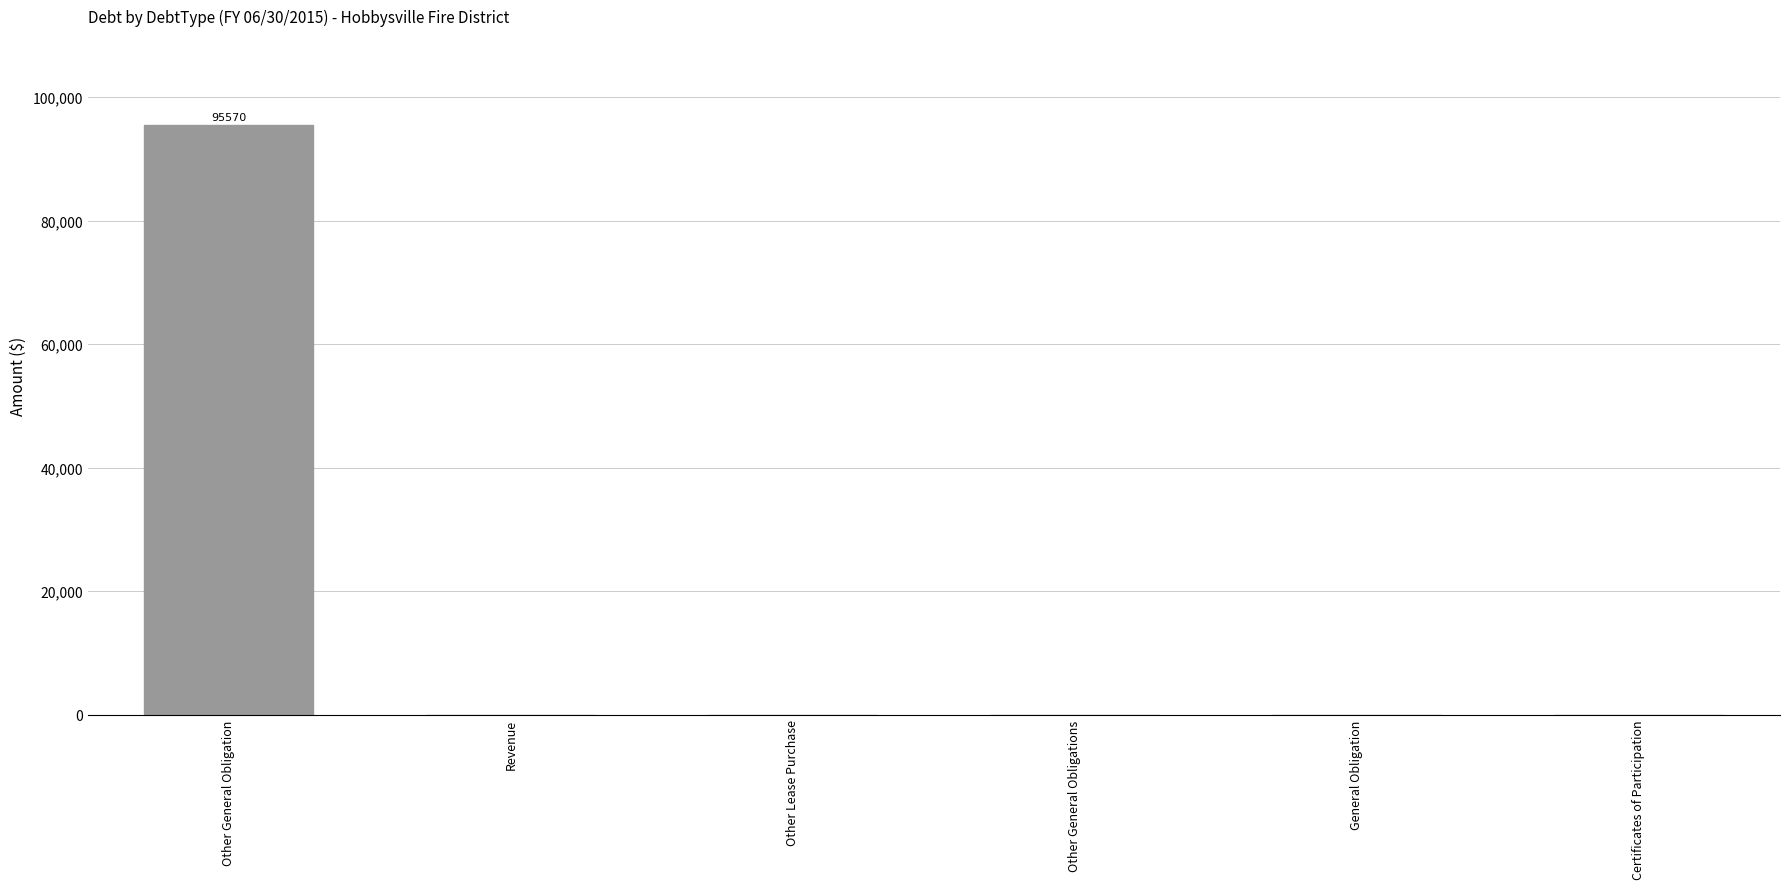

True or false: the data shows -40487 at General Obligation.

False